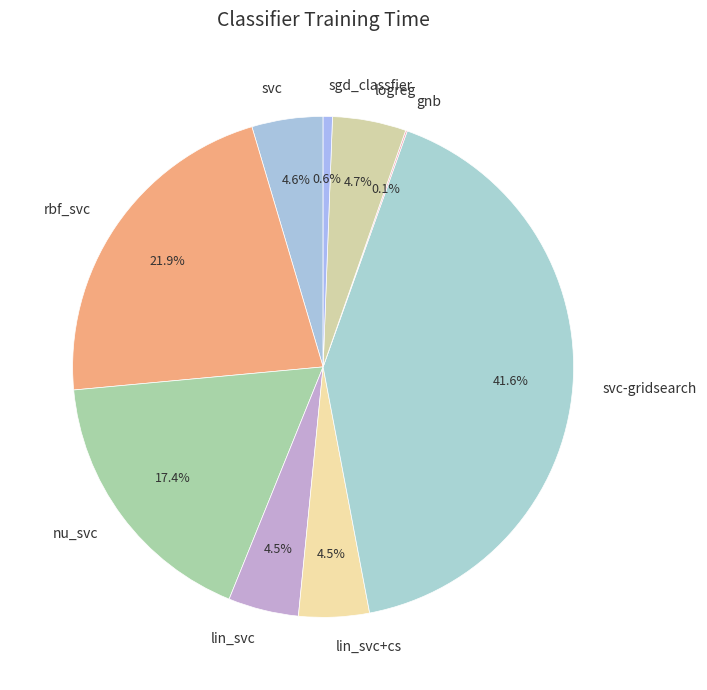

What percentage do sgd_classfier and lin_svc+cs together represent?

5.1%